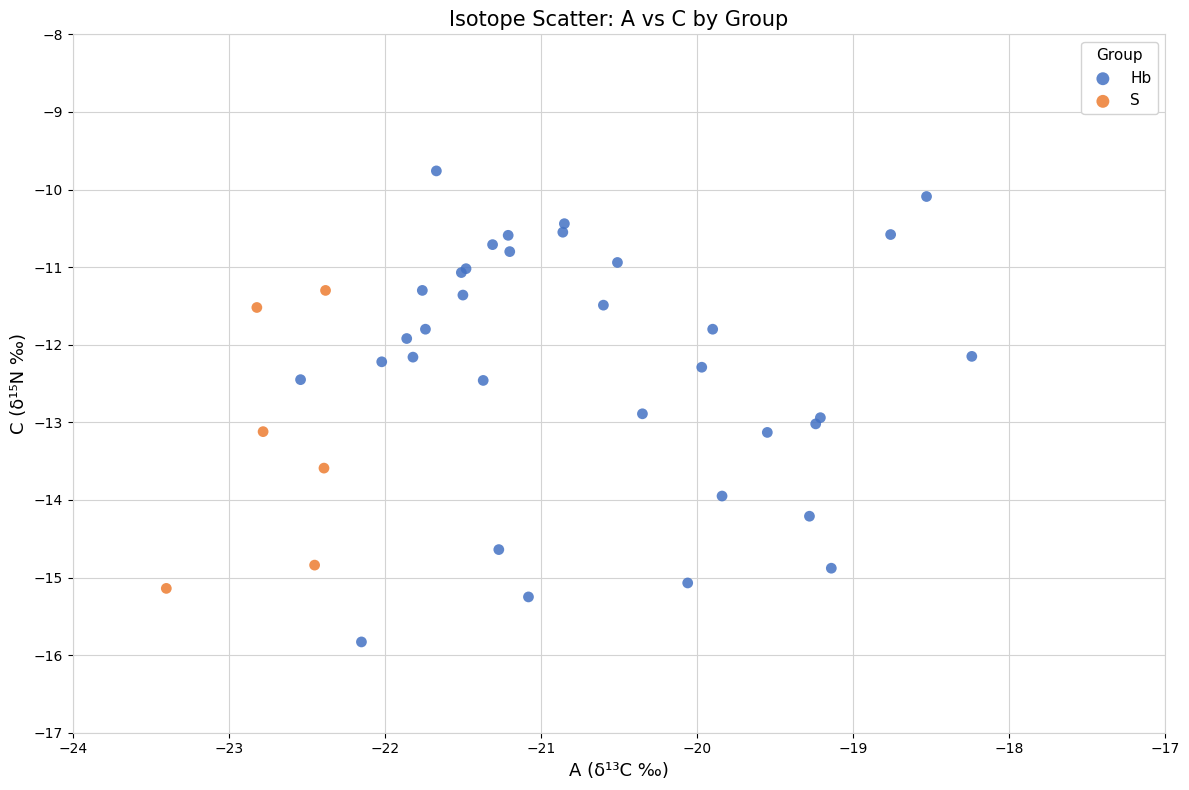

Which series reaches the minimum Y coordinate?

Hb